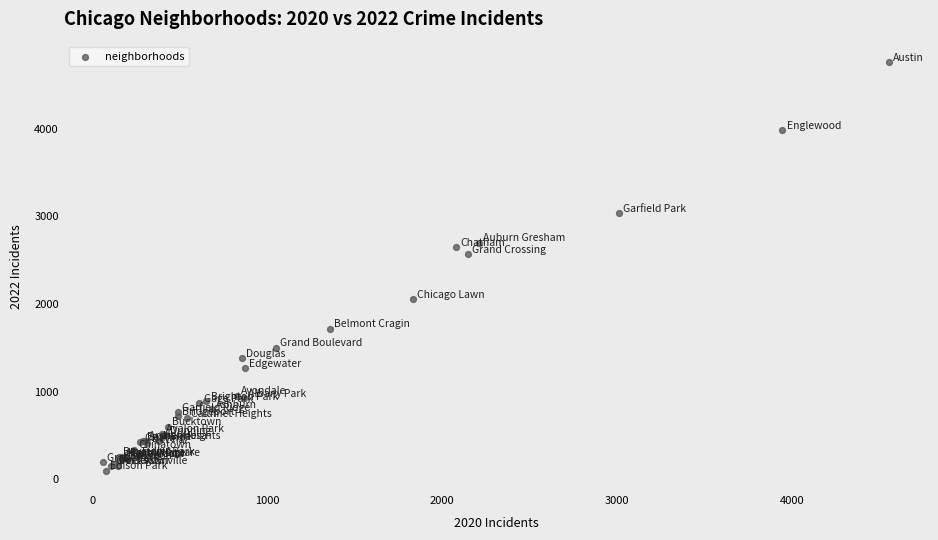

What Y value in the scatter plot is closest to 2430?

2566